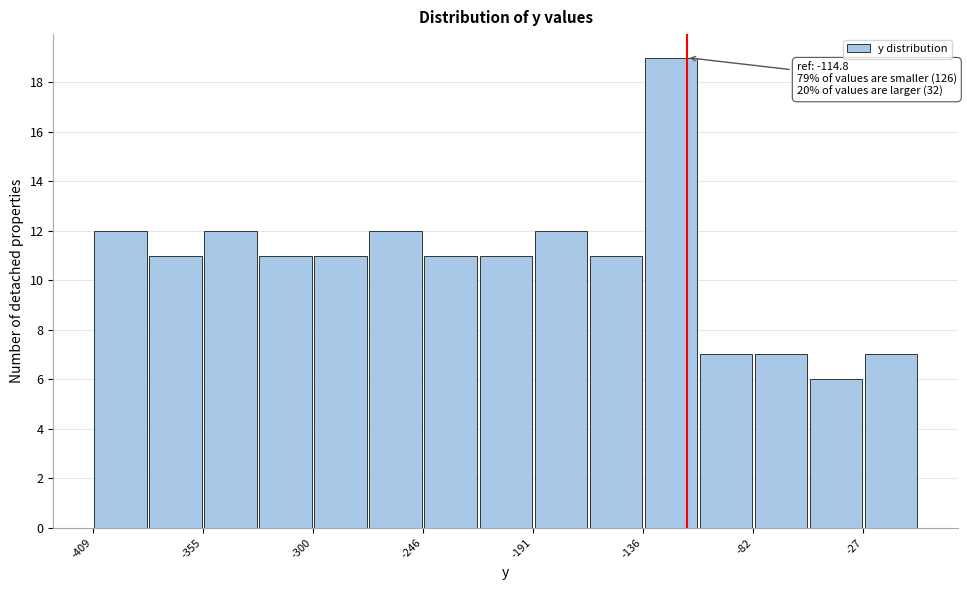

Read against the x-axis, roughly where is the centre of the tallest bar?

-120